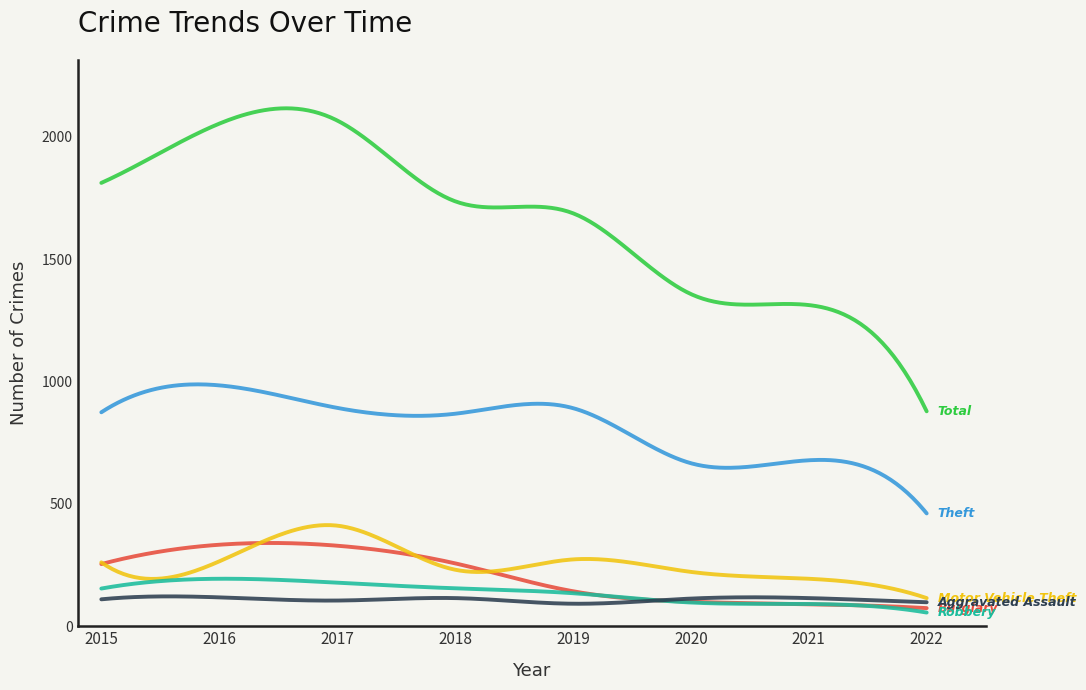

What is the greatest value displayed?

2115.7